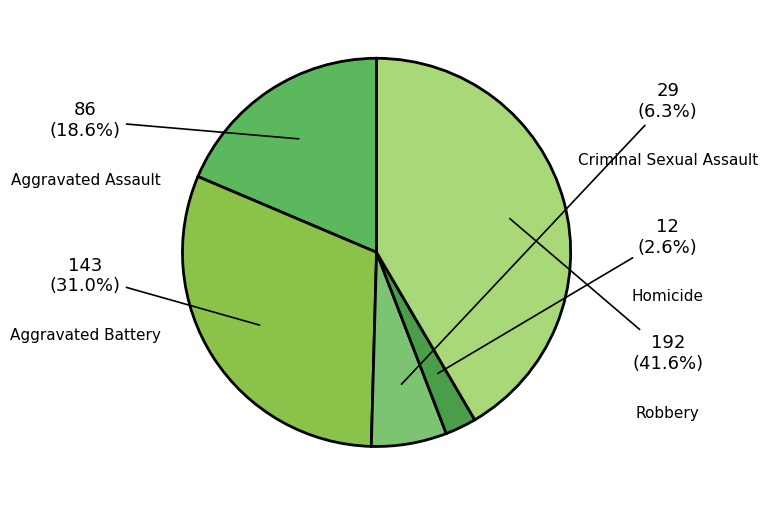

To the nearest percent, what is the average slice percentage?

20%